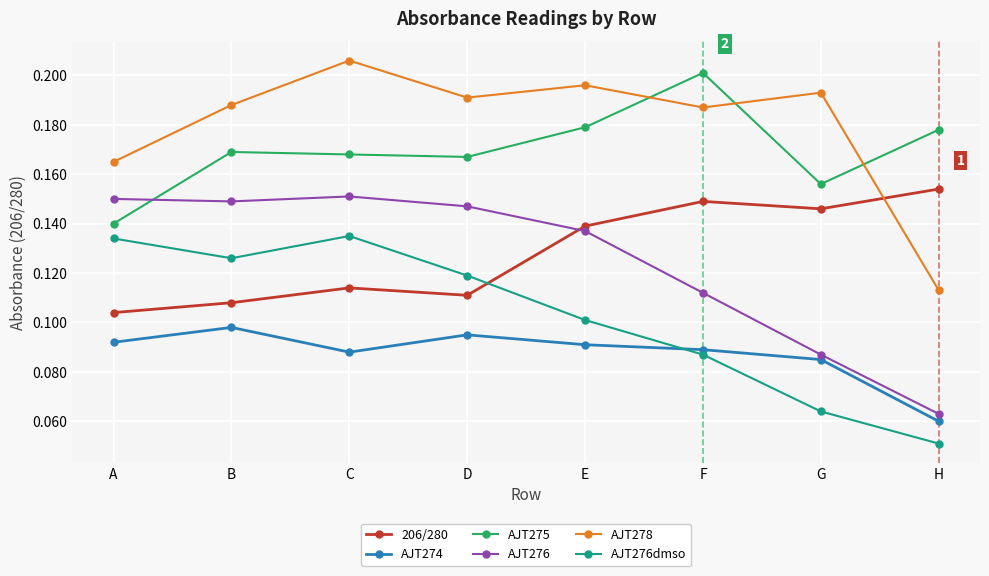

What are all the series names shown in the legend?

206/280, AJT274, AJT275, AJT276, AJT278, AJT276dmso